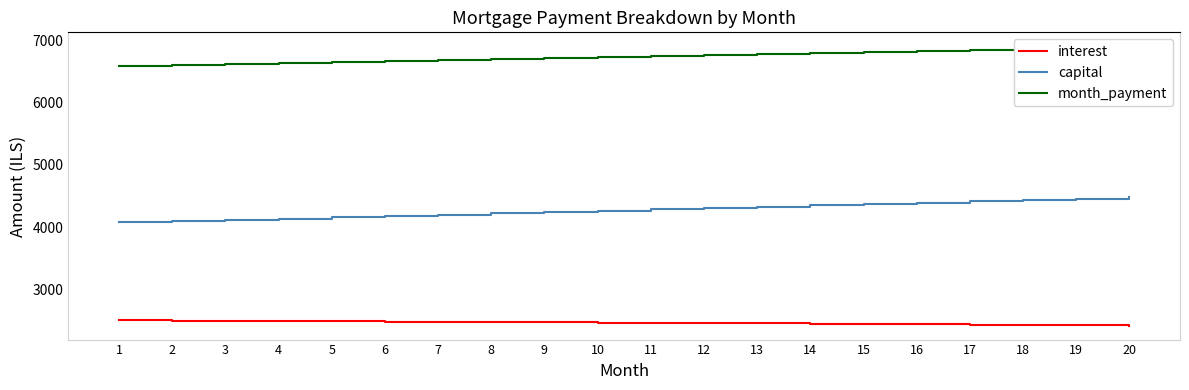

What is the approximate value of interest at 5?

2490.1